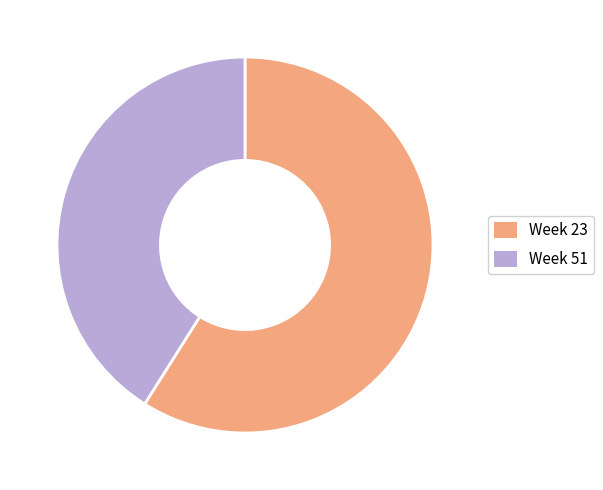

Which category has the biggest portion of the pie?

Week 23